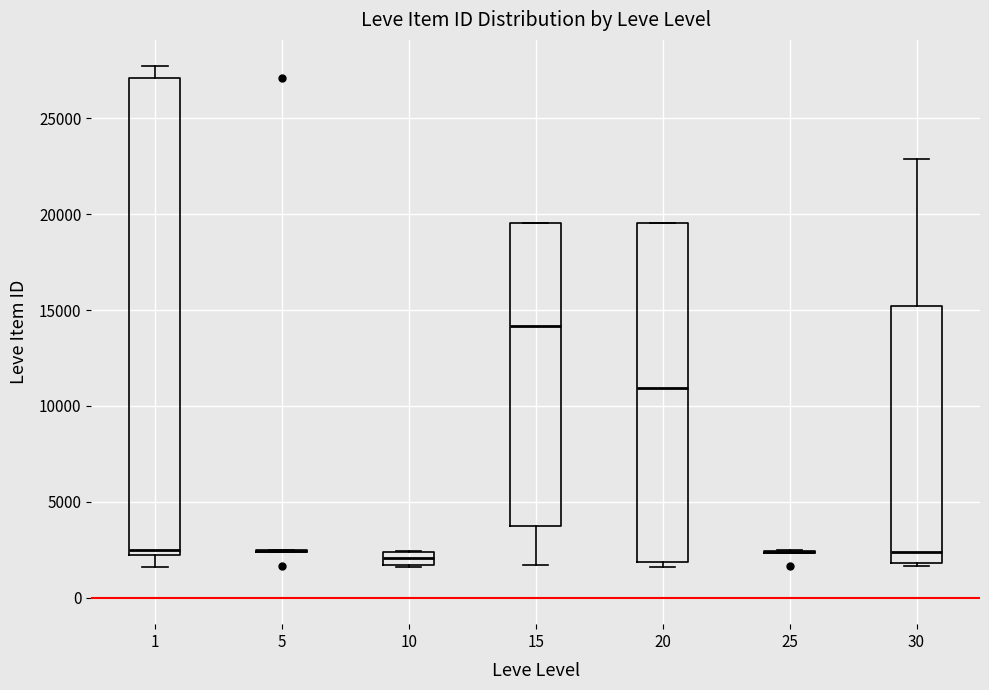

Which box is the tallest, from its lower edge to its upper edge?

1